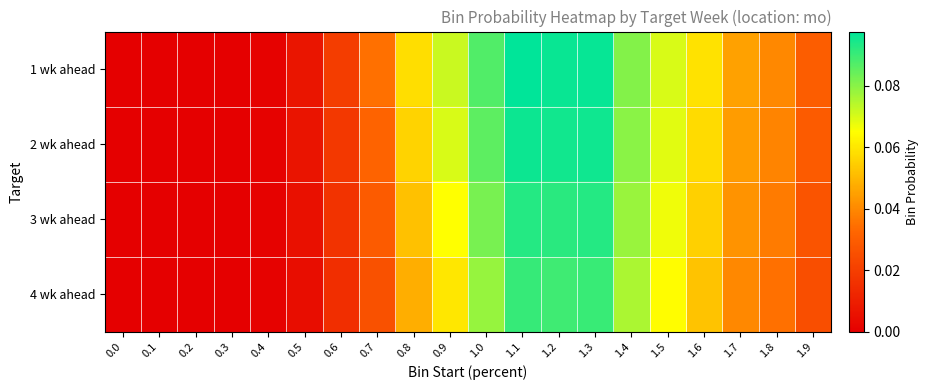

At how many categories does at least one series exceed 0?

17